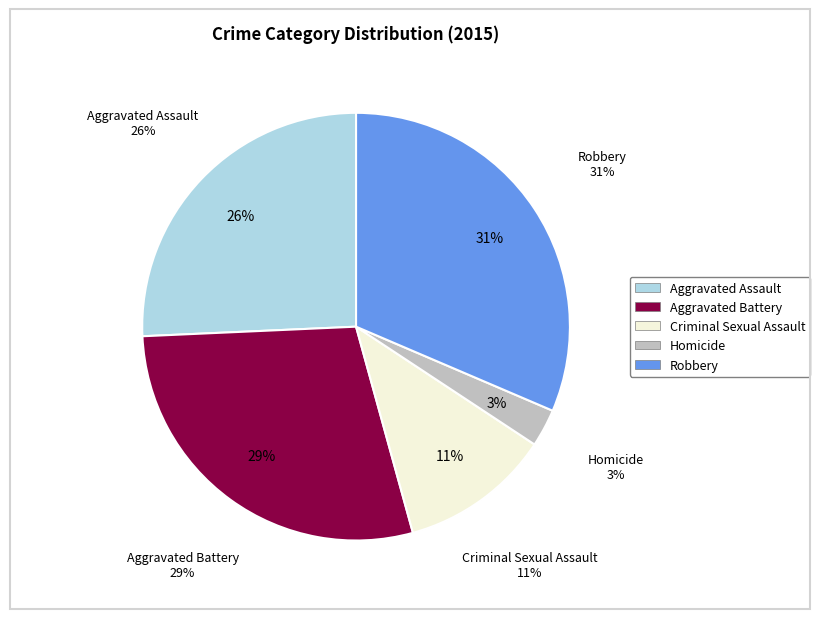

Is there any slice that represents more than half of the pie?

No